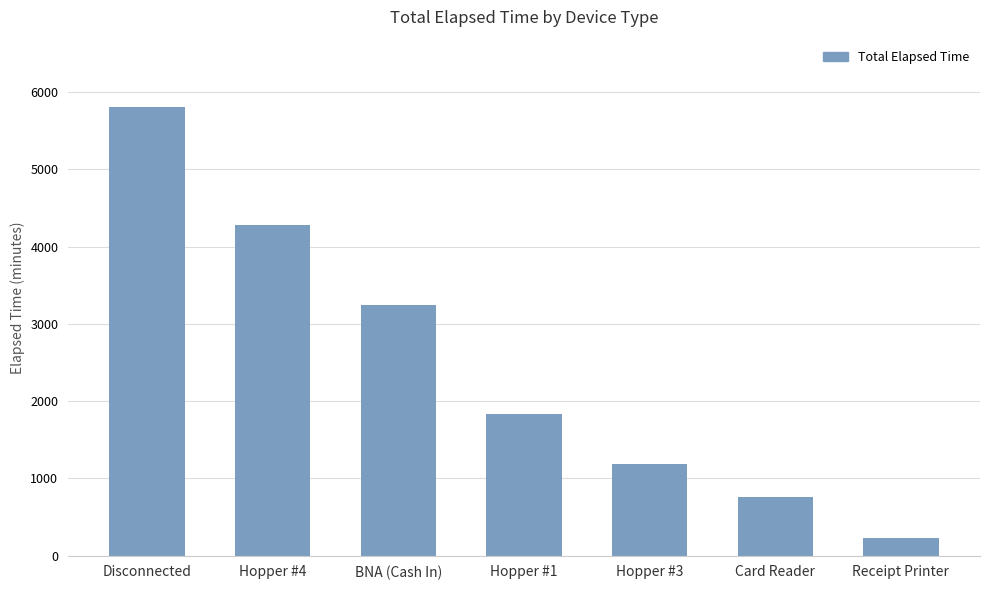

What is the label of the 5th bar from the right?

BNA (Cash In)